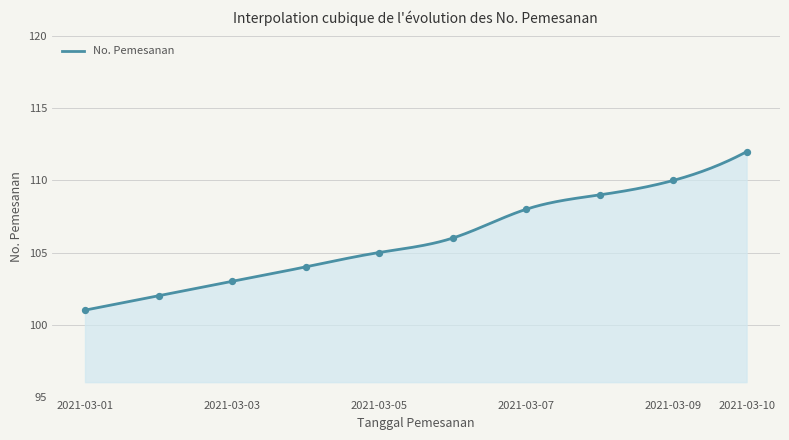

What is the change in value from 2021-03-01 to 2021-03-06?

+5